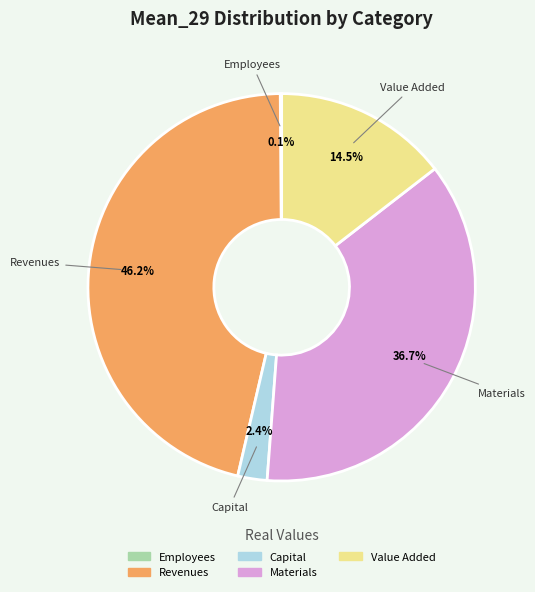

Is there a majority slice in this chart?

No